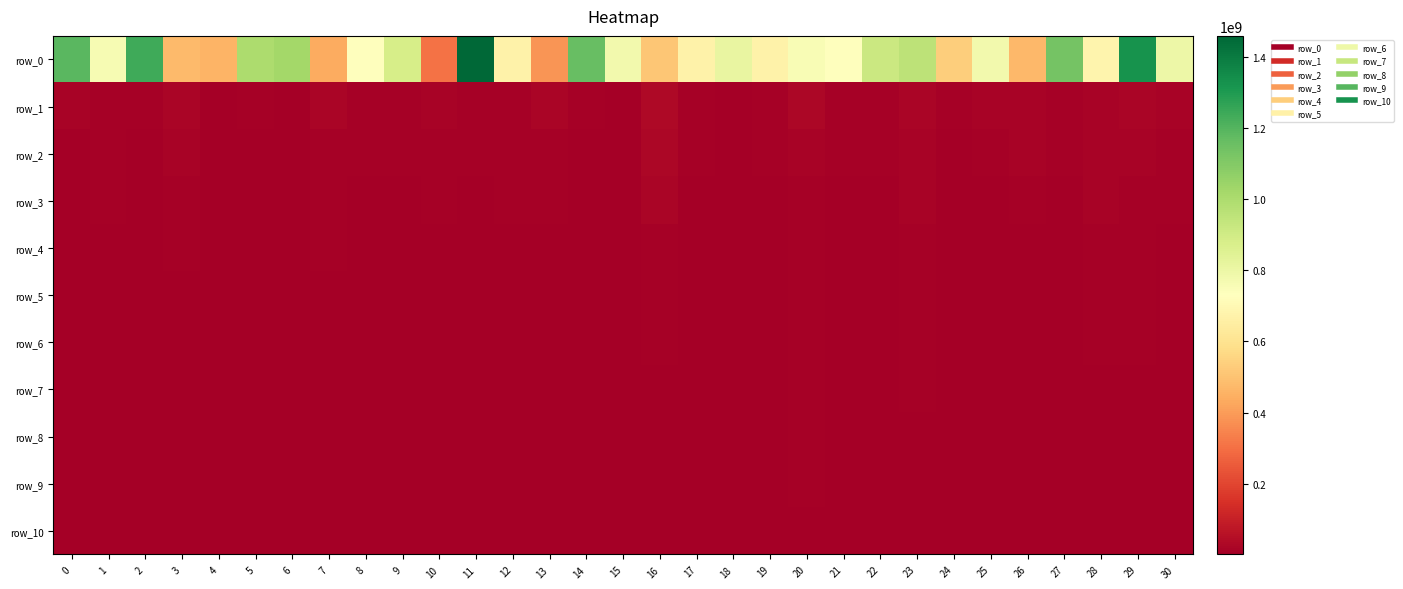

Reading right to left, extract all data points from this chart.

row_0: 30=796706621.3	29=1324653640.5	28=679031264.6	27=1133066761.0	26=470932299.0	25=780230734.7	24=533470139.1	23=953290232.9	22=917657832.6	21=731894025.0	20=753999377.2	19=667838922.8	18=809985401.7	17=668524622.2	16=510329946.8	15=780170583.9	14=1162232929.6	13=383372379.5	12=671906017.5	11=1458700605.1	10=306984579.7	9=882886907.4	8=731148496.8	7=434559763.9	6=1023423456.2	5=1002924854.2	4=457630973.5	3=477866138.1	2=1239805997.2	1=764148325.4	0=1188531431.1
row_1: 30=13270746.7	29=18939375.6	28=17175880.1	27=11013272.6	26=18205987.4	25=14812522.1	24=9721719.9	23=23501435.7	22=11431708.1	21=11517104.8	20=24514944.3	19=10612052.6	18=4220592.6	17=8289312.2	16=33766401.4	15=6279777.4	14=8630747.7	13=18869794.5	12=7946254.5	11=11943623.9	10=13140614.0	9=9980794.9	8=11749853.4	7=19923190.5	6=6361351.3	5=9216024.9	4=5613928.4	3=19923949.0	2=10669632.3	1=7068816.6	0=13081739.6
row_2: 30=9129045.9	29=14433413.1	28=12943768.3	27=7120347.4	26=13233274.4	25=11700309.9	24=4471338.4	23=13796813.8	22=7975027.9	21=10725197.0	20=14685047.5	19=7629979.5	18=4220592.6	17=8289312.2	16=24555471.7	15=4096926.5	14=6423667.3	13=9965455.6	12=7150708.6	11=7247521.6	10=7054029.6	9=8635764.5	8=8641046.7	7=10025520.0	6=3753722.7	5=6654926.2	4=5613928.4	3=14102632.4	2=5751046.1	1=7068816.6	0=5905771.6
row_3: 30=7527225.3	29=10039519.1	28=12943768.3	27=5183157.7	26=8533560.1	25=6896499.7	24=4471338.4	23=13796813.8	22=6827880.4	21=6544275.6	20=12548064.9	19=5866640.1	18=4220592.6	17=5946456.8	16=18695943.8	15=3463925.8	14=5722166.4	13=8588296.8	12=7150708.6	11=6784200.0	10=7054029.6	9=3689158.9	8=5322173.3	7=10025520.0	6=3197509.8	5=6654926.2	4=5225884.6	3=12463807.1	2=4985353.7	1=7068816.6	0=5905771.6
row_4: 30=6210076.4	29=9273737.3	28=10922023.4	27=5183157.7	26=5270291.8	25=6896499.7	24=4471338.4	23=9505061.1	22=6541282.2	21=5708938.8	20=12378217.4	19=5866640.1	18=2903037.8	17=5667375.8	16=12679141.0	15=3463925.8	14=5722166.4	13=4509667.8	12=4432942.9	11=6784200.0	10=6322869.4	9=3689158.9	8=4517016.1	7=9307651.7	6=2242306.7	5=5036810.7	4=5196214.4	3=8652781.1	2=4985353.7	1=3732767.2	0=4439717.3
row_5: 30=5481045.6	29=9034382.5	28=10389715.6	27=5183157.7	26=4179966.0	25=6896499.7	24=3868981.6	23=8148588.2	22=5561692.8	21=5015512.4	20=9673456.3	19=4209064.0	18=2857357.8	17=4679330.4	16=10500548.5	15=2646500.5	14=5640065.6	13=4509667.8	12=4432942.9	11=6543524.3	10=6322869.4	9=3689158.9	8=3989168.8	7=6150986.8	6=2232116.3	5=5036810.7	4=4184208.3	3=6720546.8	2=4075515.4	1=3732767.2	0=4326266.0
row_6: 30=4775897.0	29=7634981.1	28=8705602.5	27=5170113.3	26=4179966.0	25=6142269.0	24=3736516.4	23=7727607.6	22=3029892.6	21=5015512.4	20=8792315.0	19=3583252.8	18=2253005.3	17=4679330.4	16=7949725.0	15=2646500.5	14=4297406.3	13=4509667.8	12=3098036.8	11=4670745.8	10=6322869.4	9=3689158.9	8=3292720.6	7=6150986.8	6=1831852.0	5=5036810.7	4=4184208.3	3=4331961.0	2=4075515.4	1=3428138.3	0=3110243.7
row_7: 30=4342624.0	29=6198449.4	28=6269500.0	27=3021374.4	26=4179966.0	25=6142269.0	24=3490747.3	23=7330557.4	22=3029892.6	21=5015512.4	20=8010198.0	19=3583252.8	18=2253005.3	17=4446589.2	16=6750103.7	15=2463486.7	14=4297406.3	13=4509667.8	12=3098036.8	11=4670745.8	10=6069513.4	9=3227049.9	8=2275647.9	7=5356880.0	6=1694383.8	5=4971763.3	4=4184208.3	3=4331961.0	2=2949571.0	1=3428138.3	0=3028843.4
row_8: 30=4004317.5	29=5558583.0	28=5759601.4	27=3021374.4	26=4179966.0	25=2894955.3	24=3080508.0	23=6156950.0	22=3029892.6	21=5015512.4	20=8010198.0	19=2992299.1	18=2247968.7	17=4211333.1	16=5706757.9	15=1682303.3	14=4010105.8	13=4509667.8	12=2965462.7	11=4670745.8	10=6069513.4	9=3227049.9	8=2275647.9	7=4500546.1	6=1540656.1	5=4971763.3	4=4101648.2	3=4331961.0	2=2949571.0	1=3428138.3	0=3028843.4
row_9: 30=3876145.9	29=4362268.2	28=5272967.1	27=3021374.4	26=4179966.0	25=2894955.3	24=3044187.0	23=6156950.0	22=3029892.6	21=5015512.4	20=8010198.0	19=2941055.4	18=2247968.7	17=4211333.1	16=5295205.5	15=1682303.3	14=4010105.8	13=4509667.8	12=2965462.7	11=4670745.8	10=6069513.4	9=3227049.9	8=2275647.9	7=4500546.1	6=1480509.7	5=4785223.4	4=3113988.5	3=4331961.0	2=2949571.0	1=3428138.3	0=2600108.6
row_10: 30=3445887.6	29=4362268.2	28=3365334.4	27=3021374.4	26=2615484.1	25=2894955.3	24=3044187.0	23=5615368.7	22=3029892.6	21=4030647.9	20=5976960.1	19=2891805.4	18=2094196.8	17=4211333.1	16=4446916.7	15=1682303.3	14=2755448.2	13=3603969.6	12=2965462.7	11=4460867.1	10=5786371.7	9=3227049.9	8=1644811.9	7=4033335.9	6=1301547.0	5=4512650.7	4=3113988.5	3=4331961.0	2=2949571.0	1=3390523.8	0=2016041.6